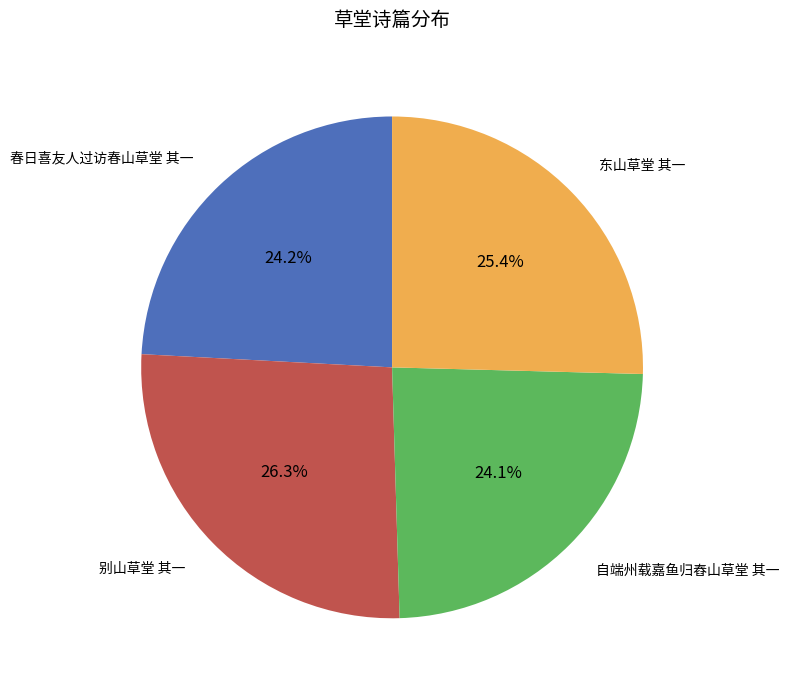

Is there any slice that represents more than half of the pie?

No